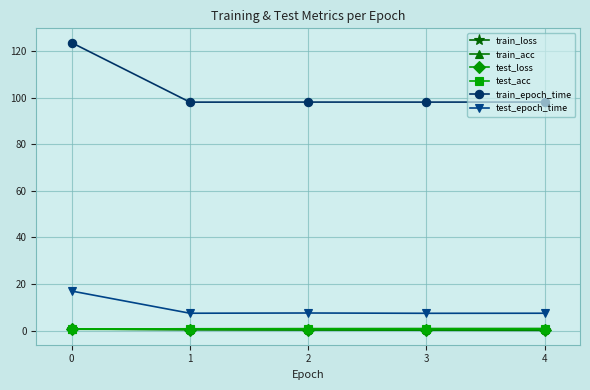

How many lines are shown in the chart?

6